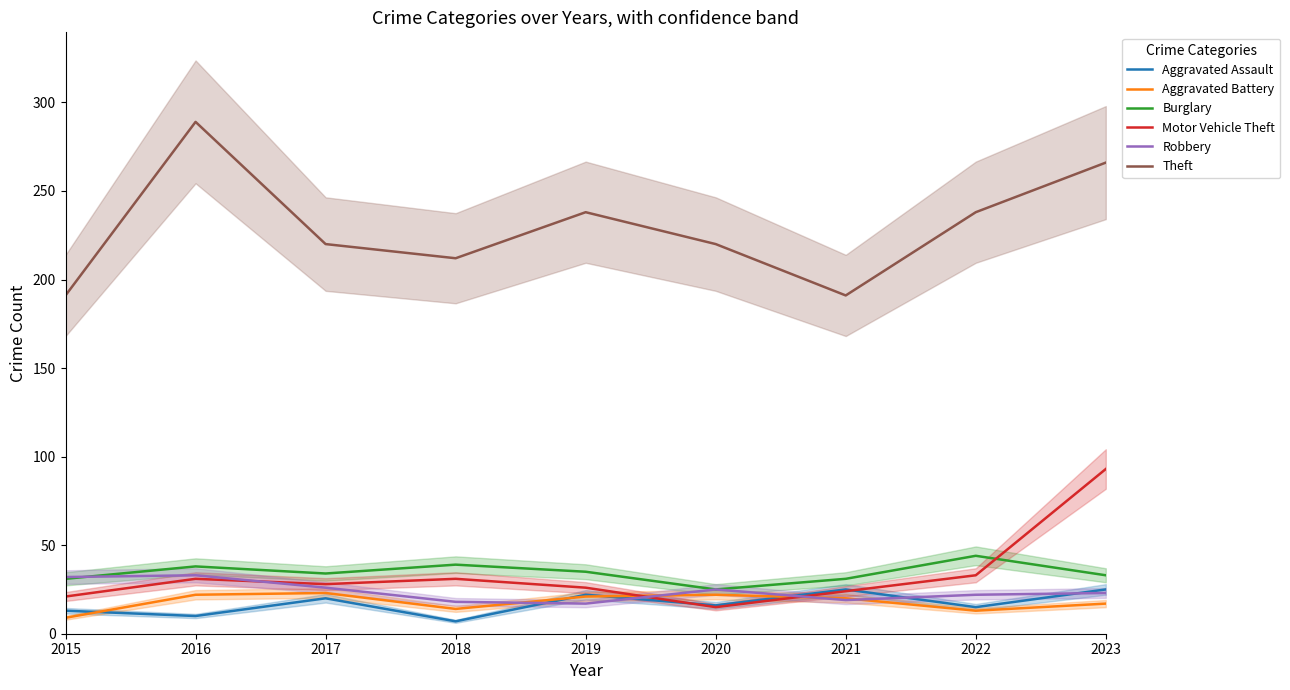

Does the chart have visible grid lines?

No